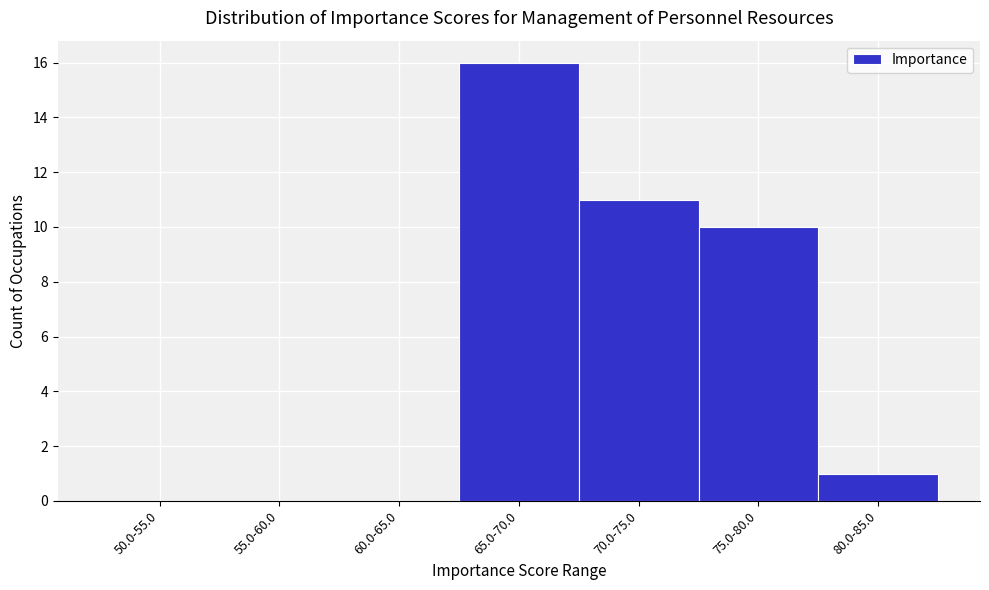

Reading left to right, extract all data points from this chart.

50.0-55.0=0	55.0-60.0=0	60.0-65.0=0	65.0-70.0=16	70.0-75.0=11	75.0-80.0=10	80.0-85.0=1